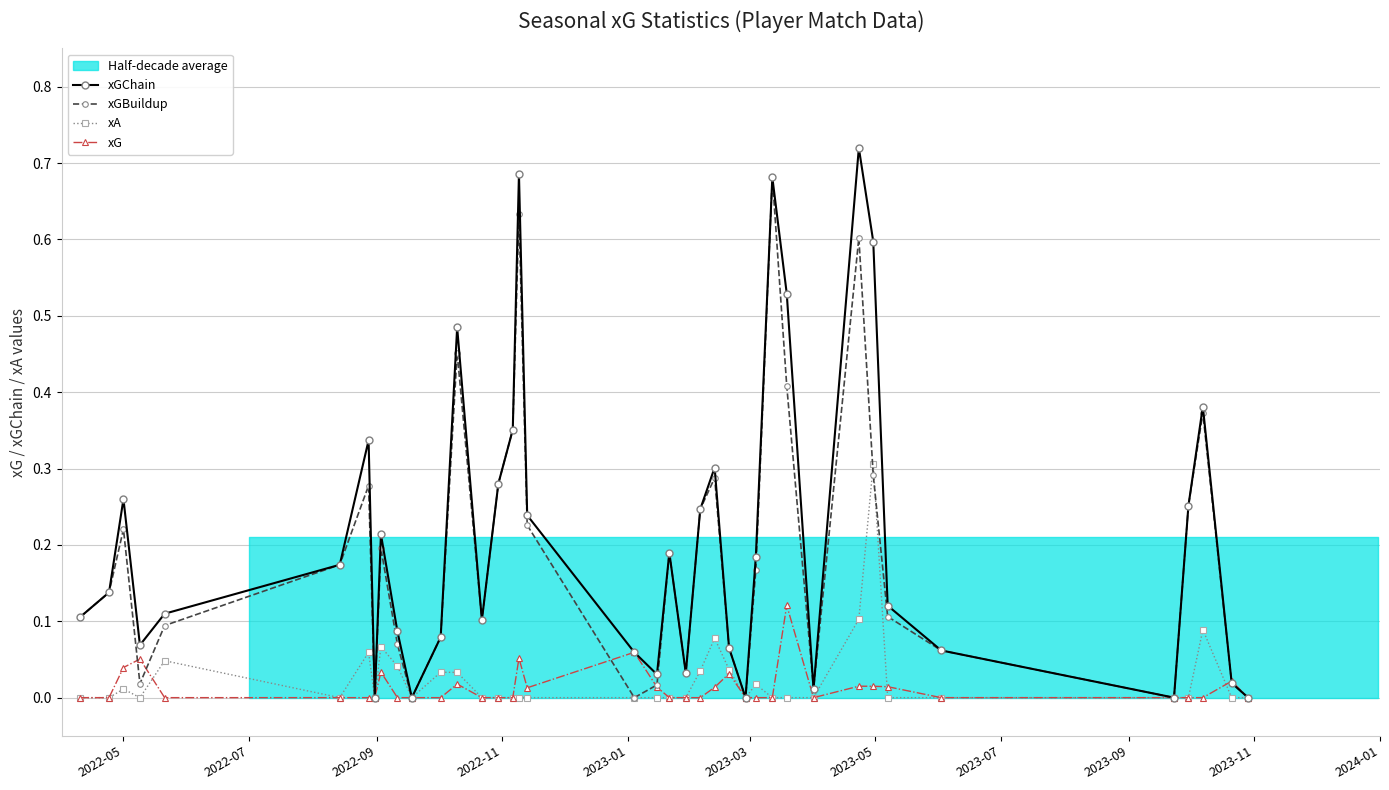

Reading left to right, what are all the values shown in this chart?

xGChain: 0.1	0.1	0.3	0.1	0.1	0.2	0.3	0.0	0.2	0.1	0.0	0.1	0.5	0.1	0.3	0.4	0.7	0.2	0.1	0.0	0.2	0.0	0.2	0.3	0.1	0.0	0.2	0.7	0.5	0.0	0.7	0.6	0.1	0.1	0.0	0.3	0.4	0.0	0.0
xGBuildup: 0.1	0.1	0.2	0.0	0.1	0.2	0.3	0.0	0.2	0.1	0.0	0.1	0.5	0.1	0.3	0.4	0.6	0.2	0.0	0.0	0.2	0.0	0.2	0.3	0.1	0.0	0.2	0.7	0.4	0.0	0.6	0.3	0.1	0.1	0.0	0.3	0.4	0.0	0.0
xA: 0.0	0.0	0.0	0.0	0.0	0.0	0.1	0.0	0.1	0.0	0.0	0.0	0.0	0.0	0.0	0.0	0.0	0.0	0.0	0.0	0.0	0.0	0.0	0.1	0.0	0.0	0.0	0.0	0.0	0.0	0.1	0.3	0.0	0.0	0.0	0.0	0.1	0.0	0.0
xG: 0.0	0.0	0.0	0.1	0.0	0.0	0.0	0.0	0.0	0.0	0.0	0.0	0.0	0.0	0.0	0.0	0.1	0.0	0.1	0.0	0.0	0.0	0.0	0.0	0.0	0.0	0.0	0.0	0.1	0.0	0.0	0.0	0.0	0.0	0.0	0.0	0.0	0.0	0.0